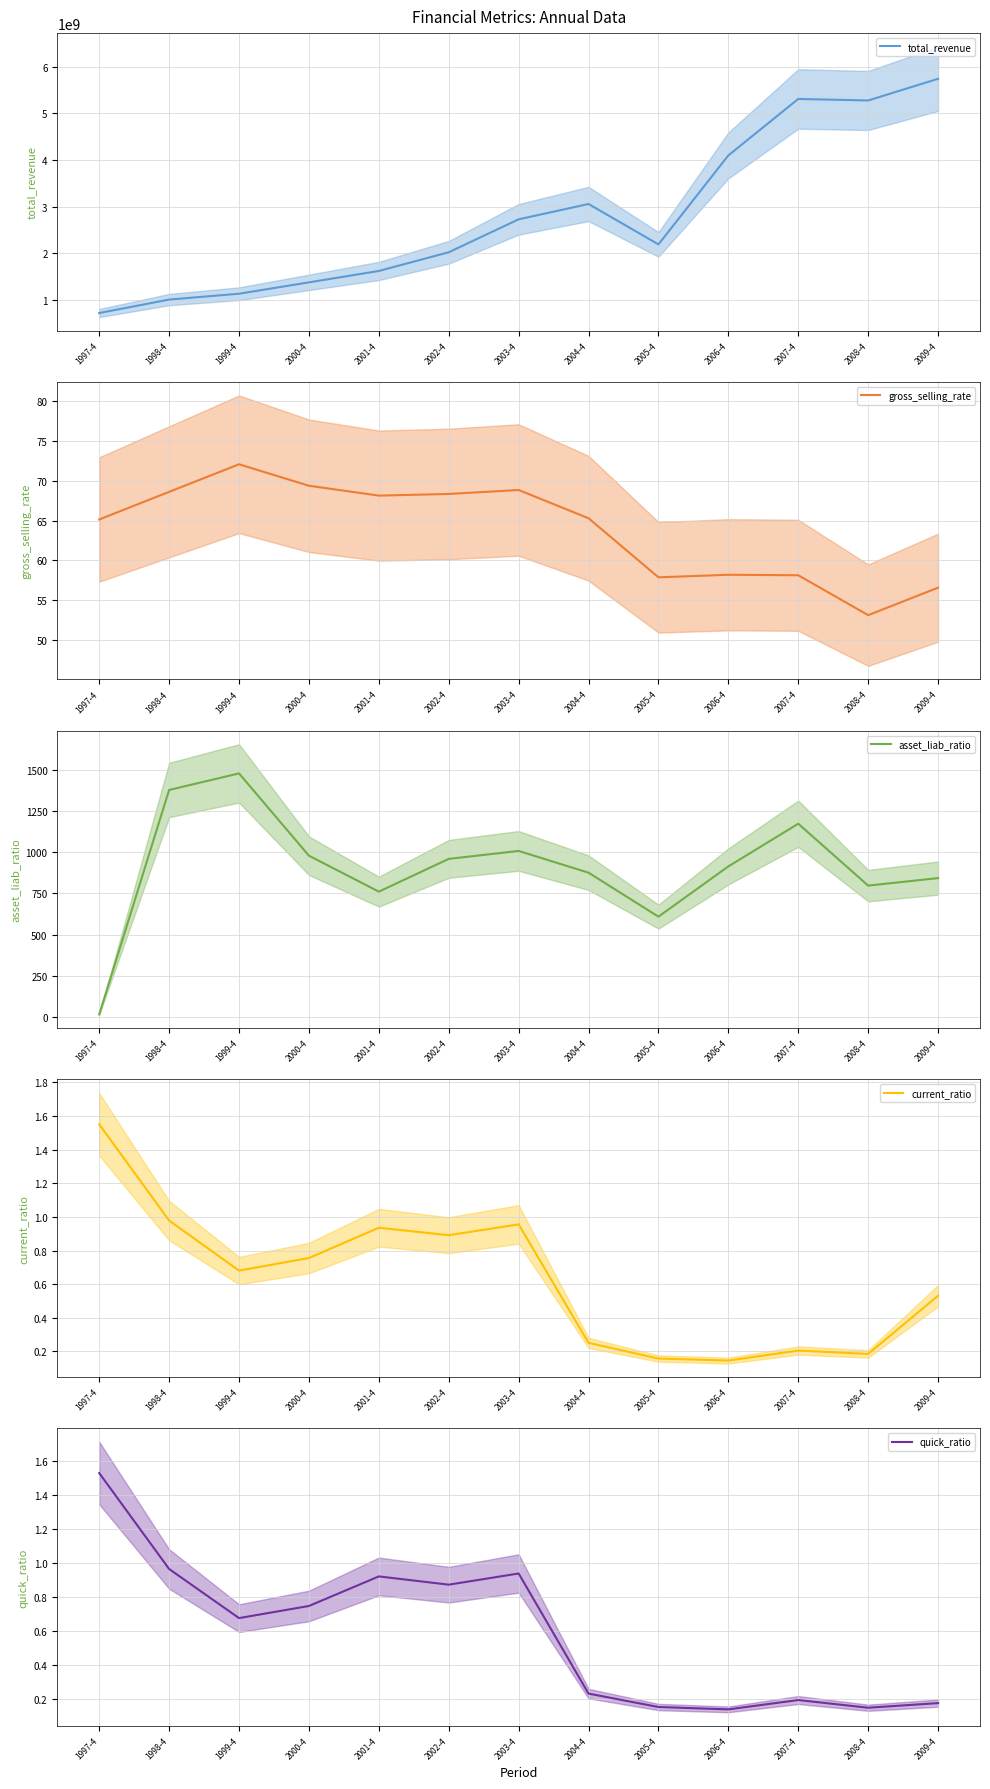

True or false: total_revenue has more than 1 points higher than both neighbors.

True